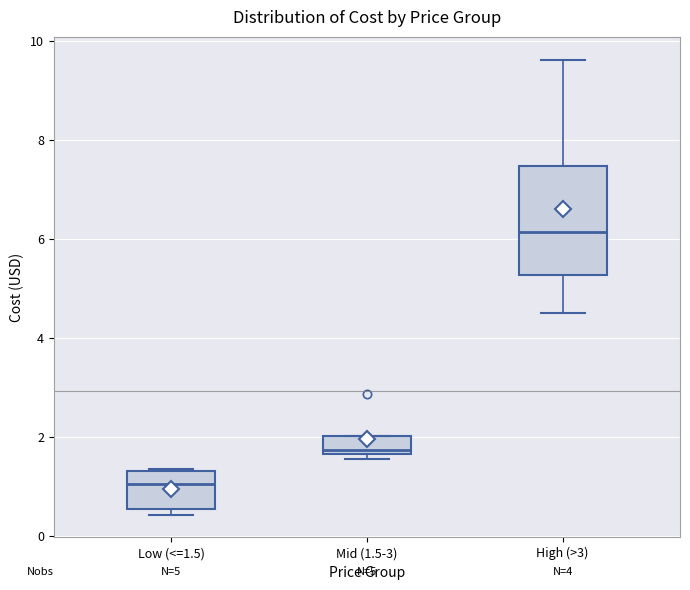

Which box's median line is the lowest?

Low (<=1.5)